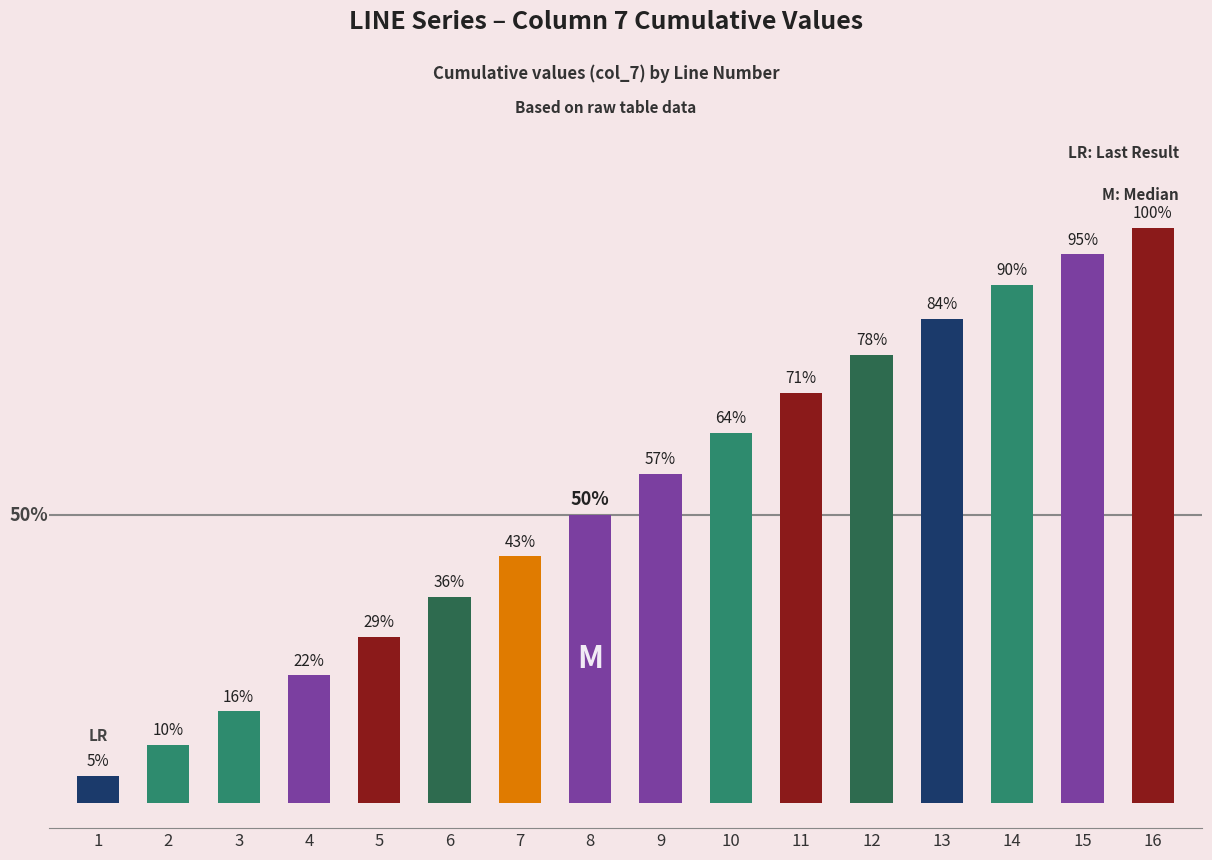

How many series are shown in this chart?

1